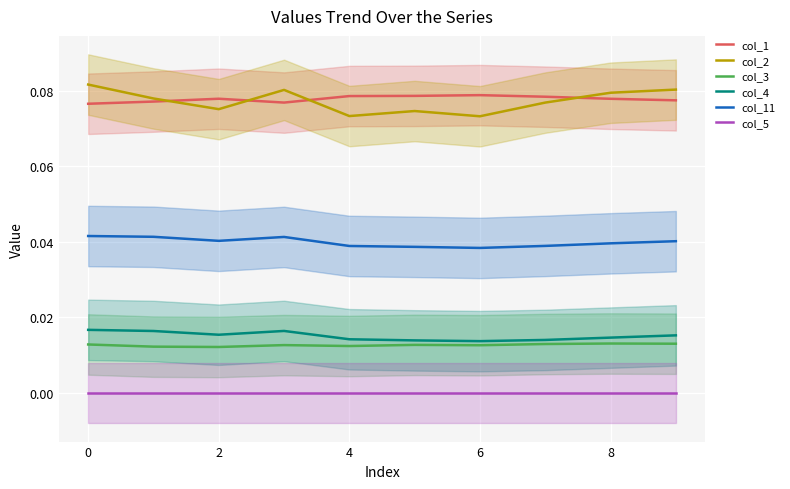

Reading right to left, extract all data points from this chart.

col_1: 0.1	0.1	0.1	0.1	0.1	0.1	0.1	0.1	0.1	0.1
col_2: 0.1	0.1	0.1	0.1	0.1	0.1	0.1	0.1	0.1	0.1
col_3: 0.0	0.0	0.0	0.0	0.0	0.0	0.0	0.0	0.0	0.0
col_4: 0.0	0.0	0.0	0.0	0.0	0.0	0.0	0.0	0.0	0.0
col_11: 0.0	0.0	0.0	0.0	0.0	0.0	0.0	0.0	0.0	0.0
col_5: 0.0	0.0	0.0	0.0	0.0	0.0	0.0	0.0	0.0	0.0